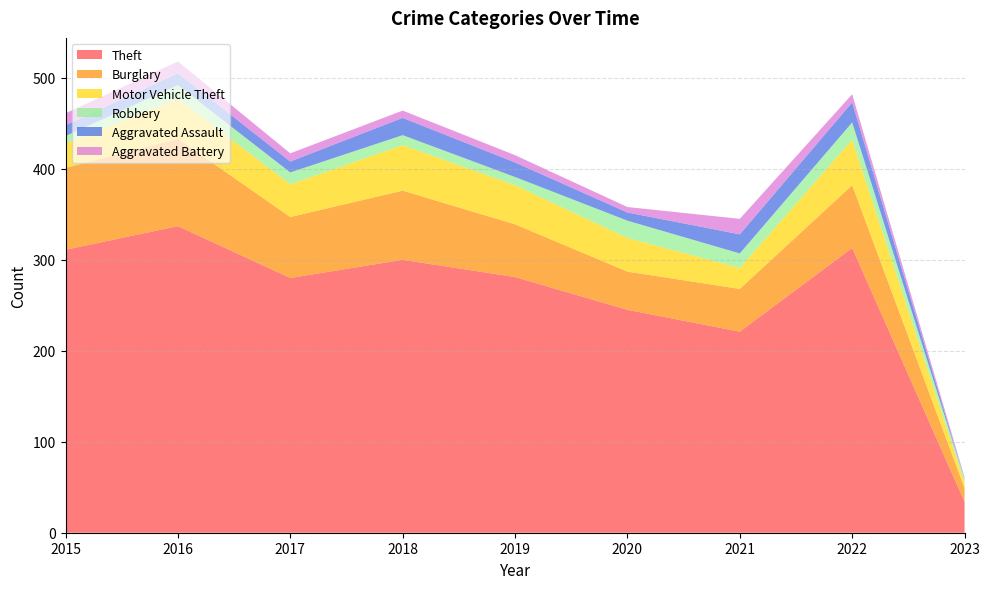

Reading right to left, what are all the values shown in this chart?

Theft: 34	313	221	245	281	300	280	337	311
Burglary: 15	69	47	42	58	76	67	96	90
Motor Vehicle Theft: 6	50	23	37	43	50	36	44	27
Robbery: 4	19	16	19	9	11	13	15	8
Aggravated Assault: 0	22	21	9	16	19	12	13	12
Aggravated Battery: 2	9	17	6	8	8	9	13	13